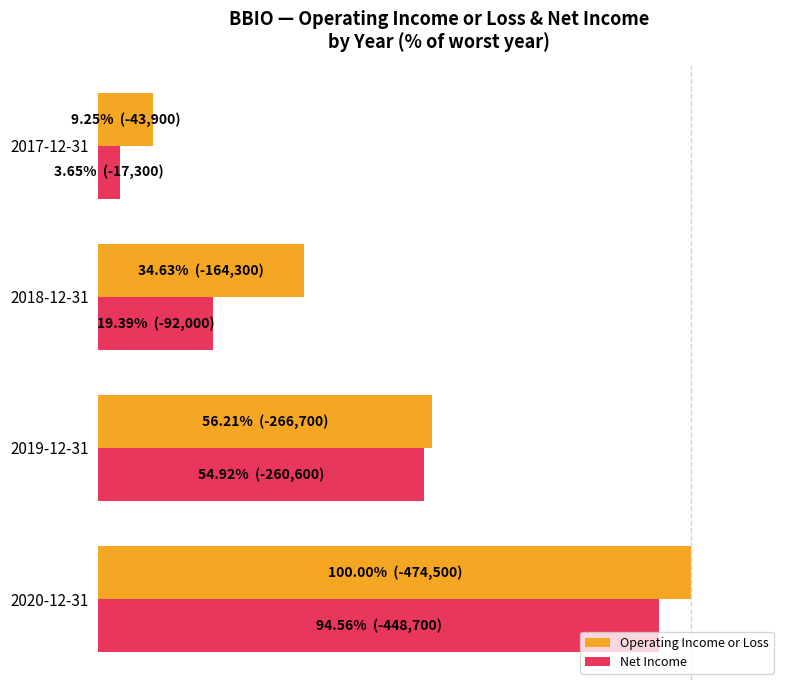

What is the lowest value of the Operating Income or Loss series?

9.3